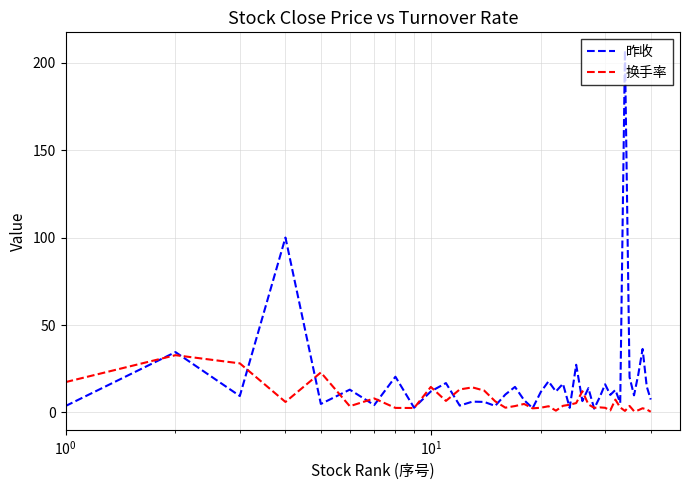

Count the number of categories in the chart.

40